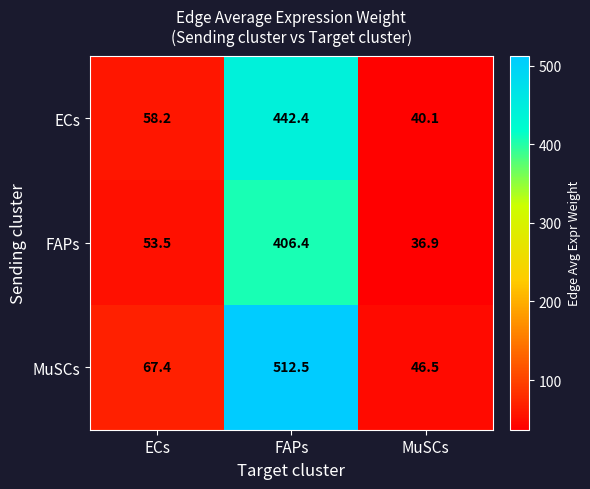

What is the average value of the FAPs series?

165.6